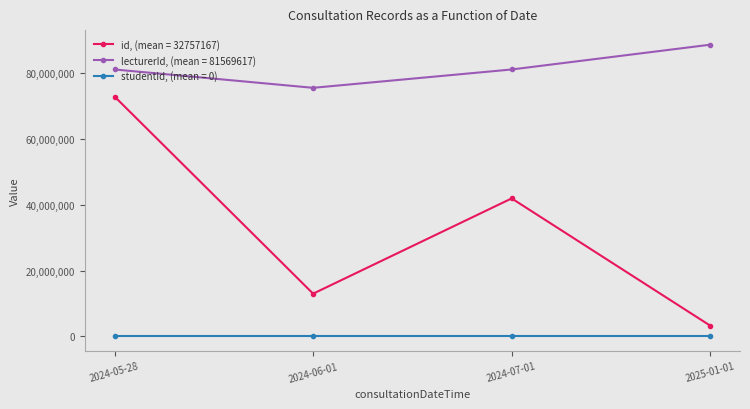

The value of lecturerId, (mean = 81569617) at 2024-05-28 is 118880875. True or false?

False